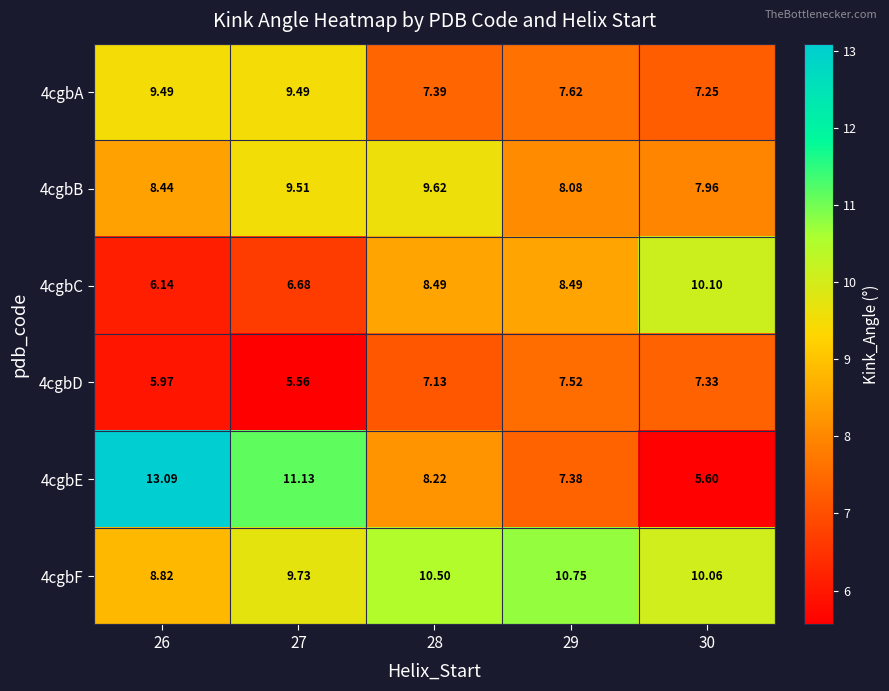

Count the number of categories in the chart.

5